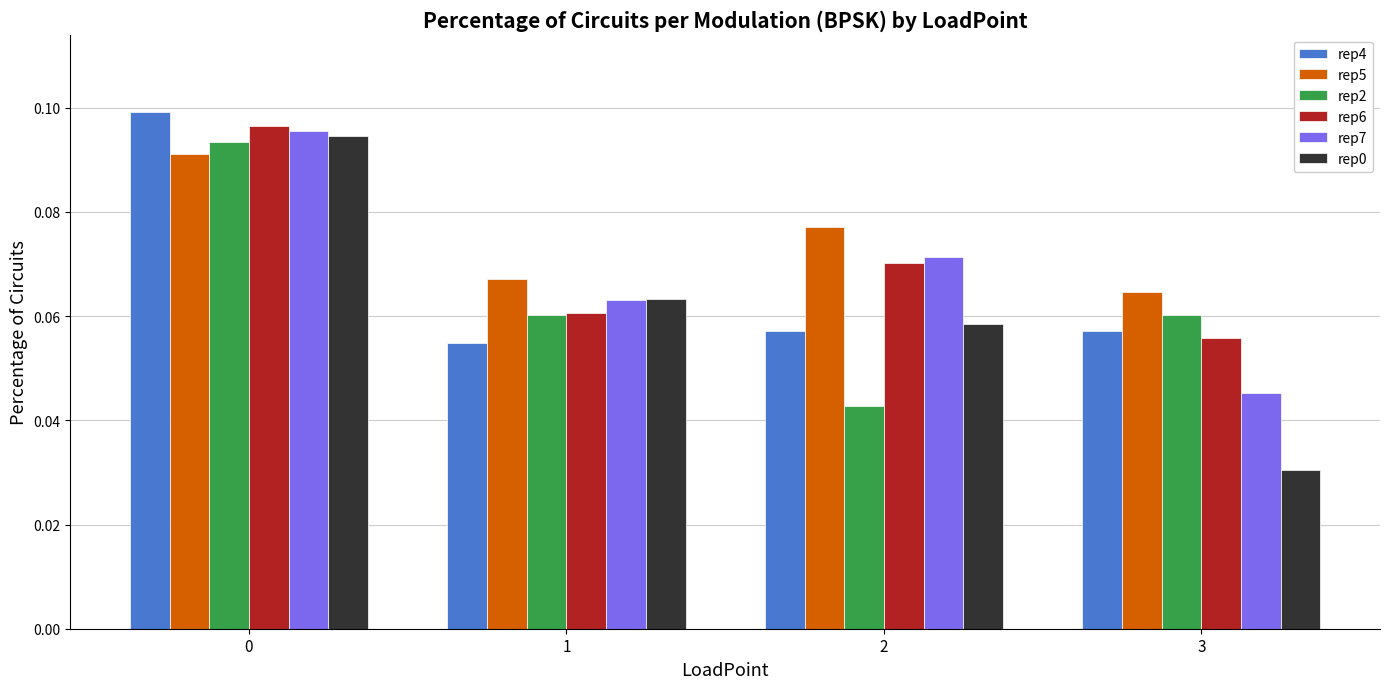

What is the sum of all rep0 values?

0.2